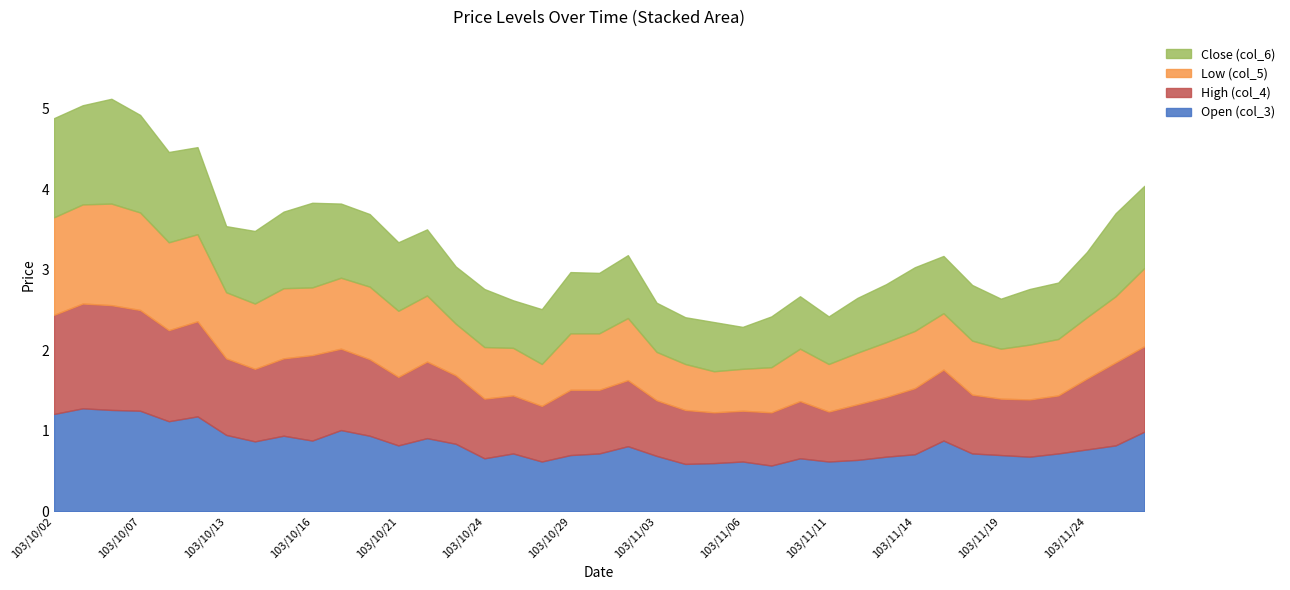

What is the total value across all series at 103/10/21?

3.3